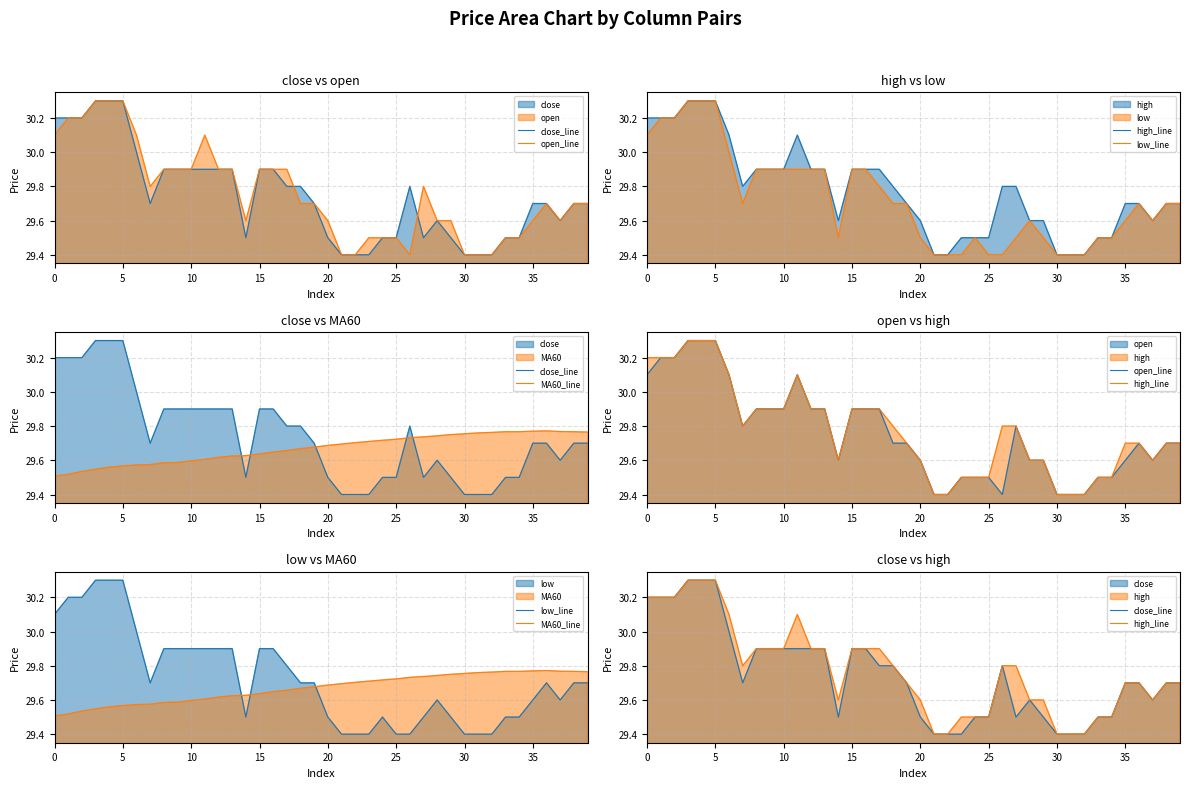

At how many categories does at least one series exceed 30?

8